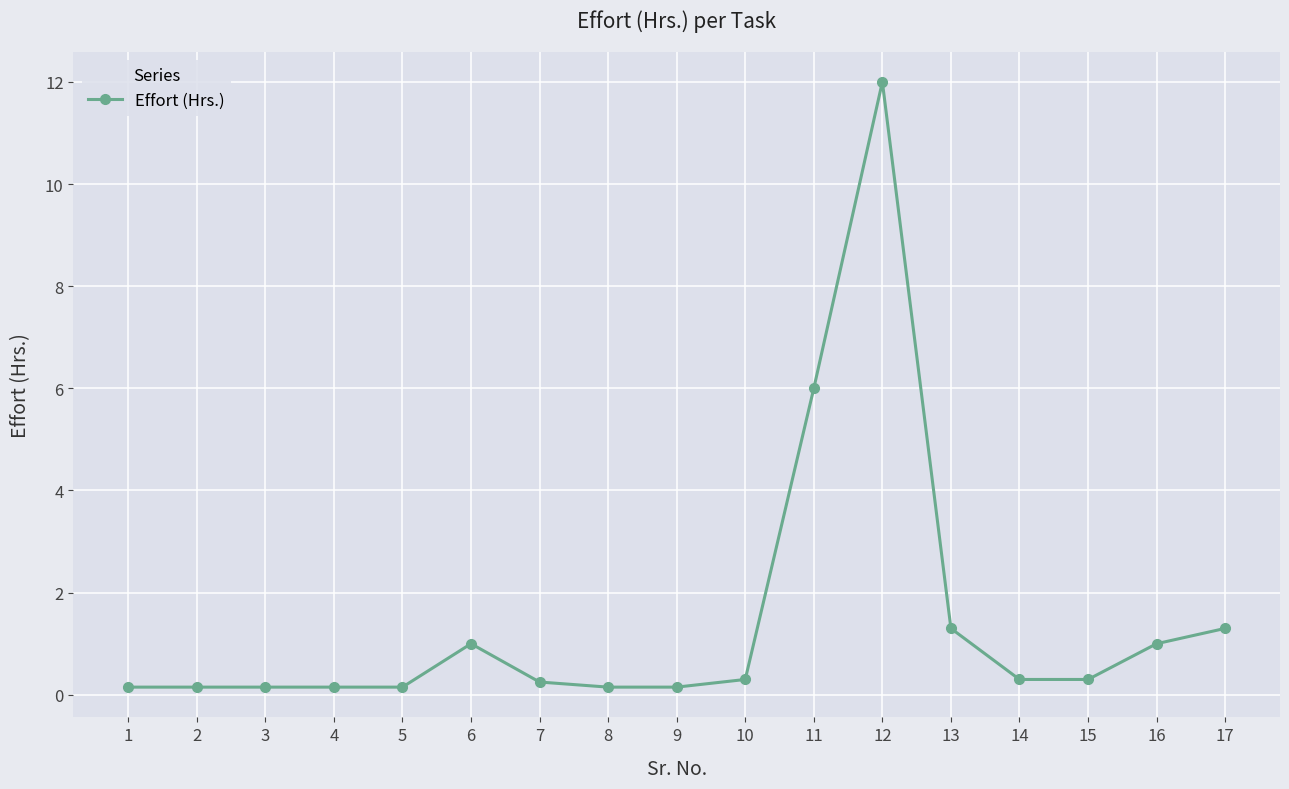

Does the chart display data point markers on the line(s)?

Yes